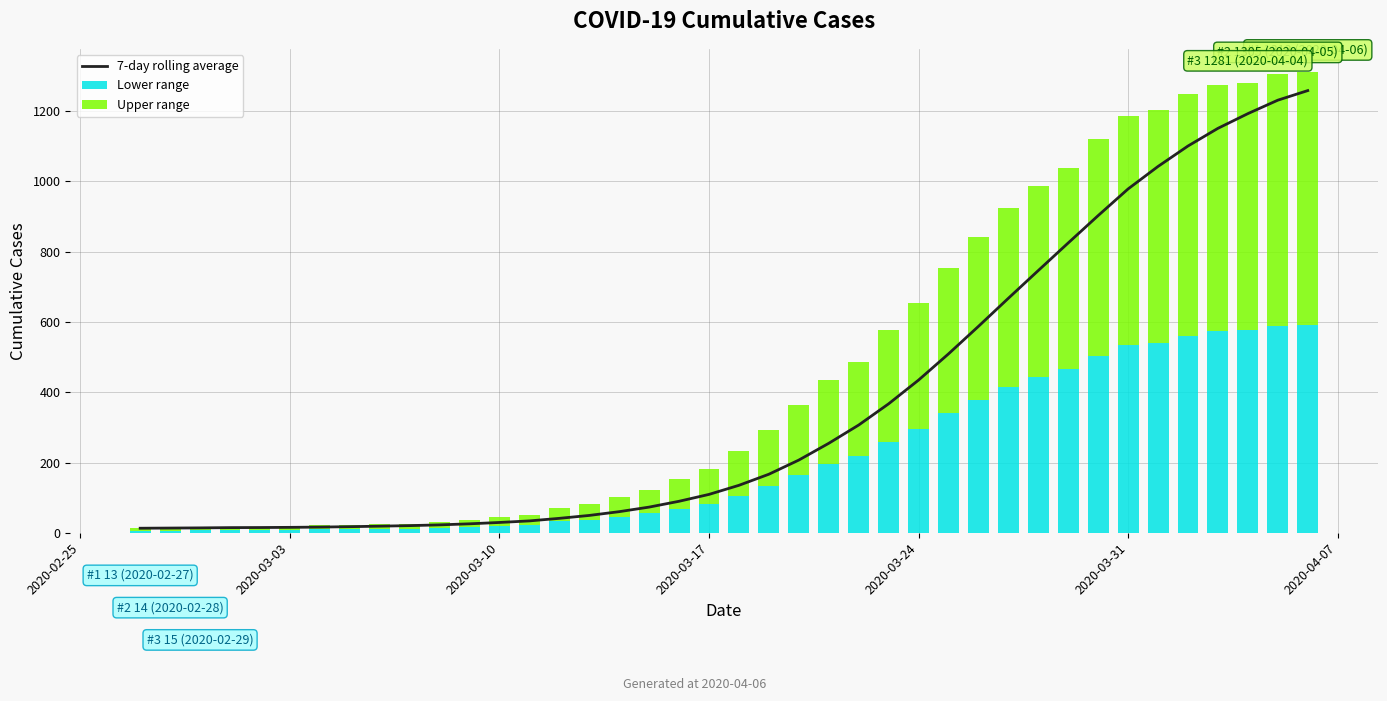

List the series in order of their overall mean, lowest first.

Lower range, Upper range, 7-day rolling average